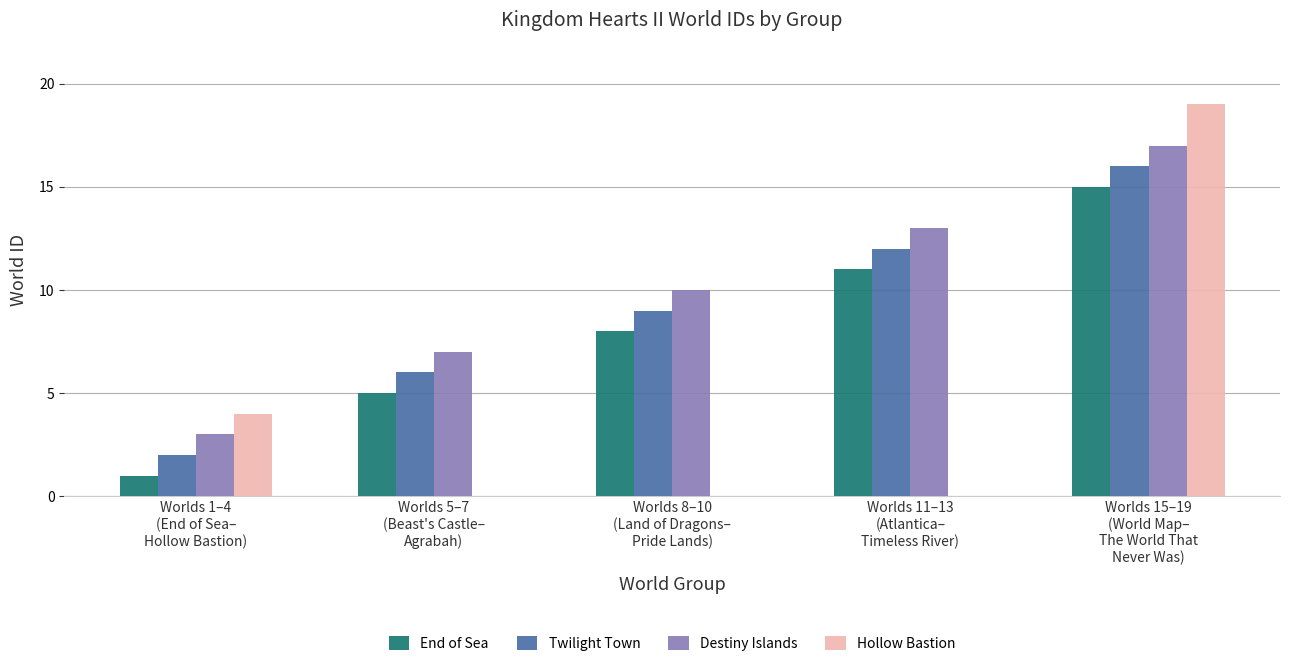

Are the bars horizontal?

No